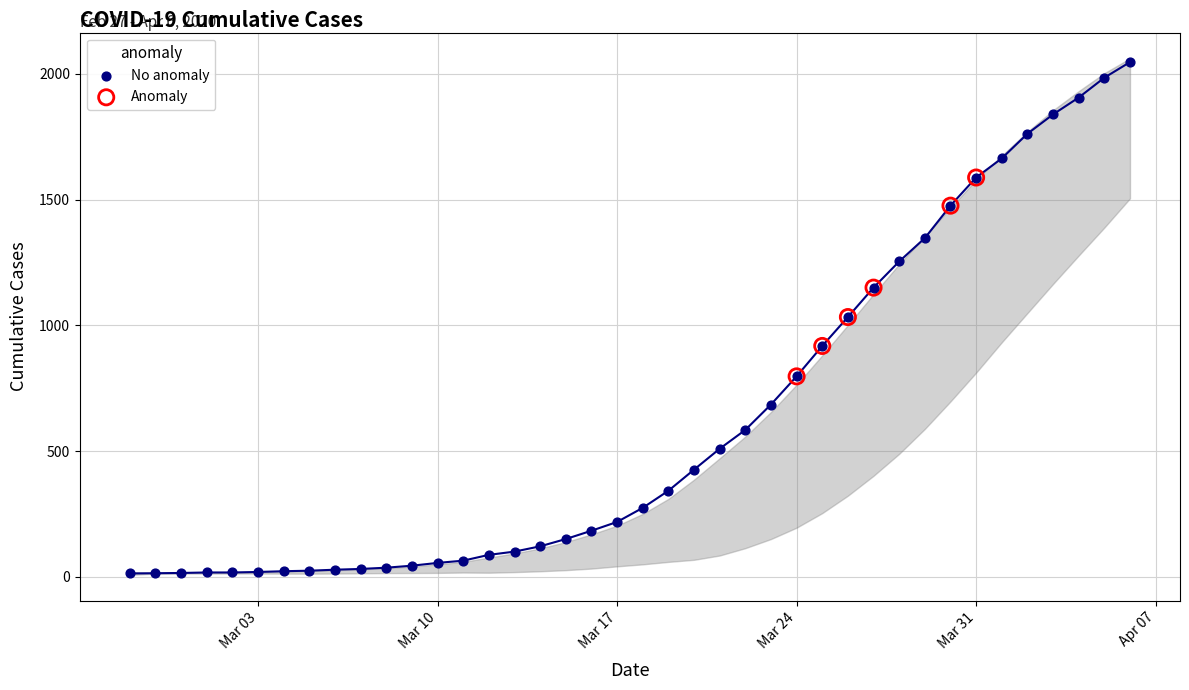

Which has a higher value, 2020-03-21 or 2020-03-02?

2020-03-21